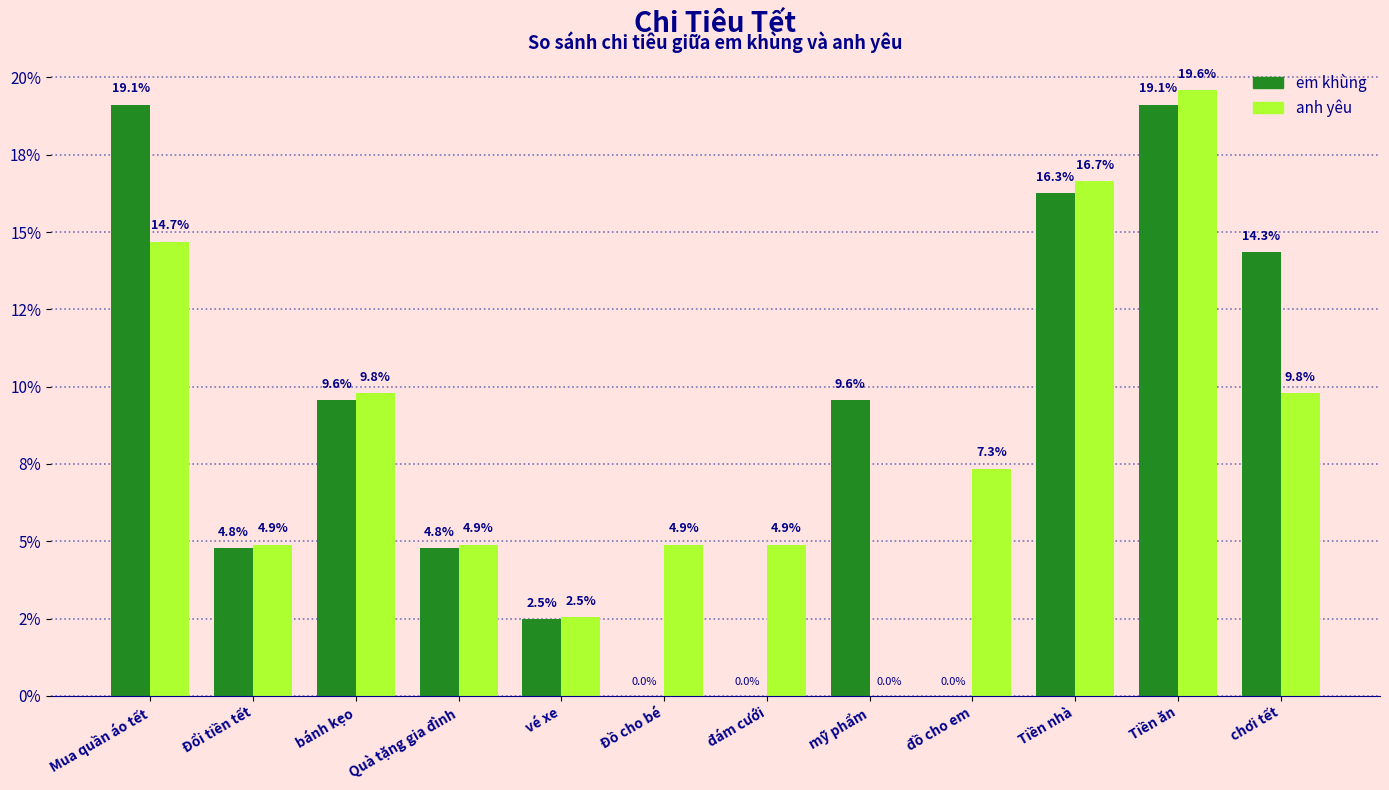

At how many categories does at least one series exceed 19?

2